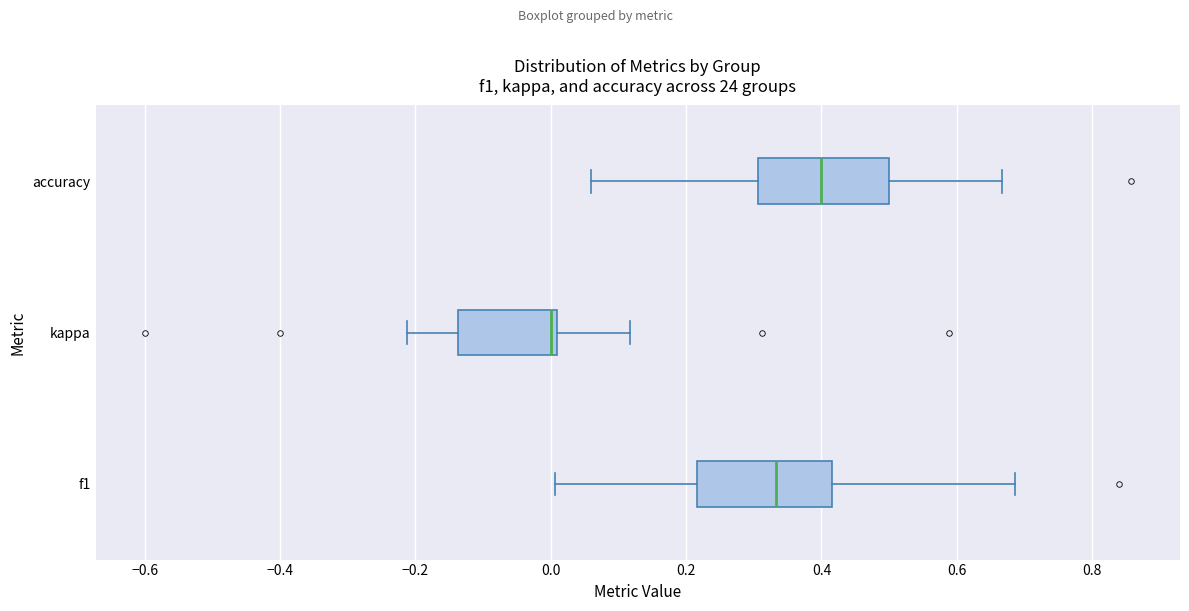

Reading bottom to top, transcribe this box plot: for each box, give where its median line is, the range the box spans, and where its two whiskers end, as read against the x-axis. The values are not printed on the chart, so give them approximately, as read against the axis.

f1: median 0.34, box 0.22 to 0.42, whiskers 0.00 to 0.68
kappa: median 0.00 (just left of the box's right edge), box -0.14 to 0.00, whiskers -0.22 to 0.12
accuracy: median 0.40, box 0.30 to 0.50, whiskers 0.06 to 0.66